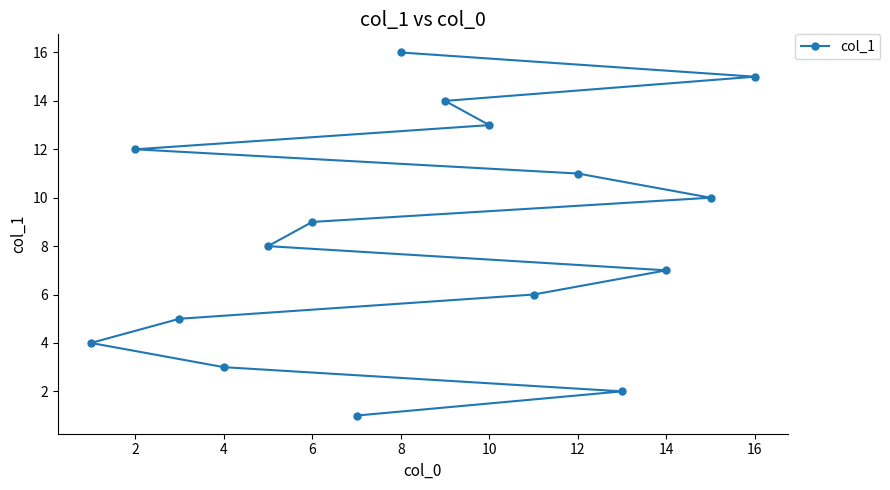

What is the maximum value shown in the chart?

16